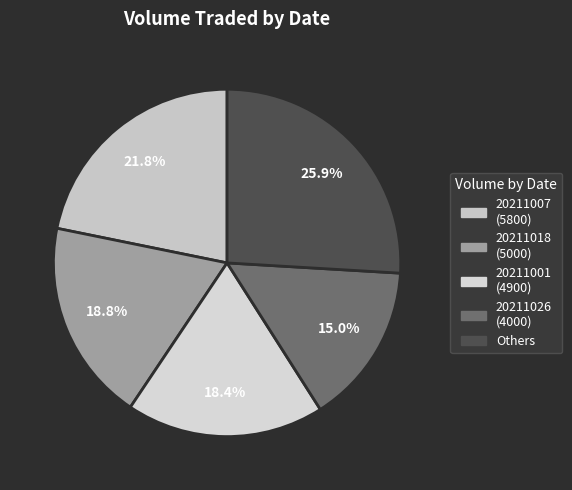

Count the number of slices in the pie.

5